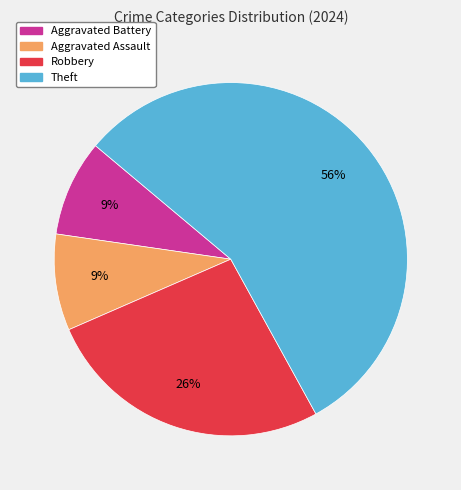

Is it true that Aggravated Battery is 1% of the pie?

False